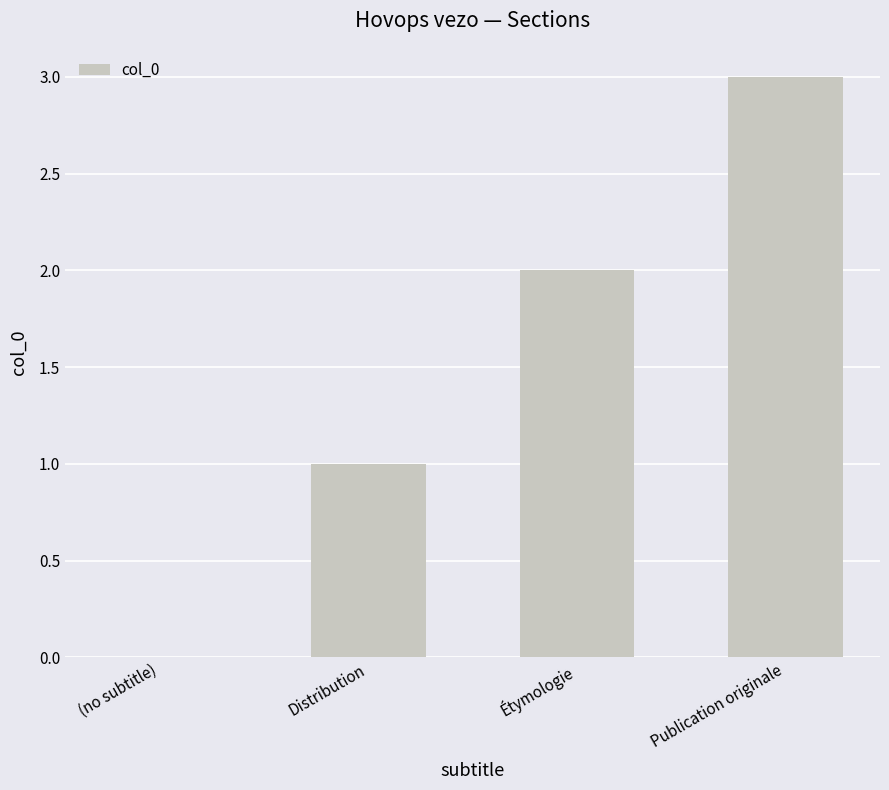

True or false: the data shows 3 at Publication originale.

True